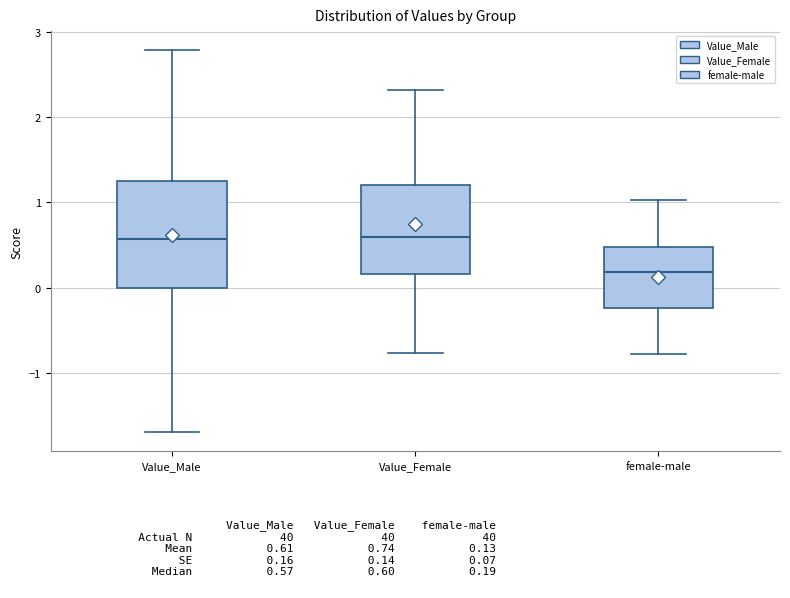

Where is the lower edge of the box for Value_Female on the y-axis? The values are not printed on the chart, so give them approximately, as read against the axis.

0.2